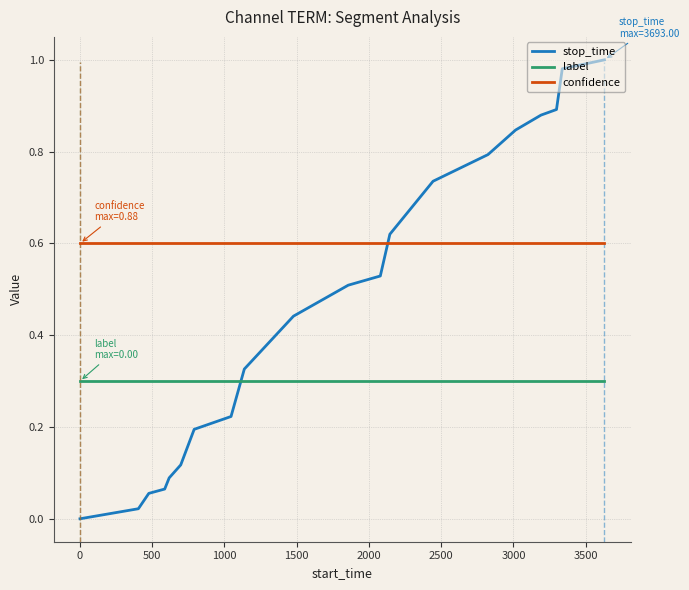

Which series has the widest spread of values?

stop_time